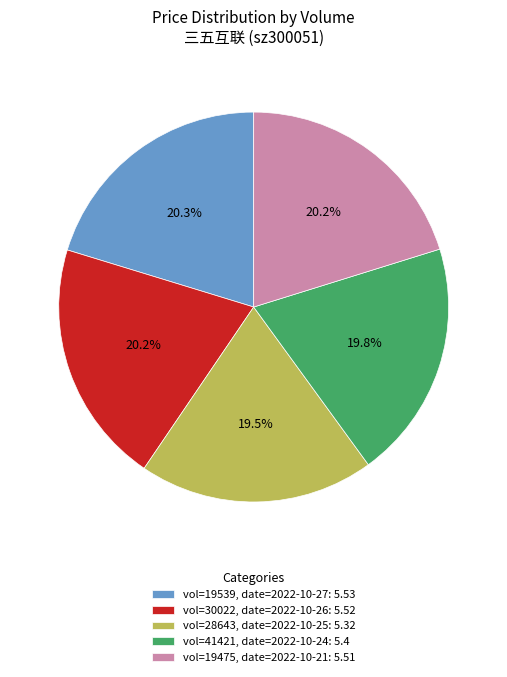

What percentage do vol=30022, date=2022-10-26: 5.52 and vol=28643, date=2022-10-25: 5.32 together represent?

39.7%